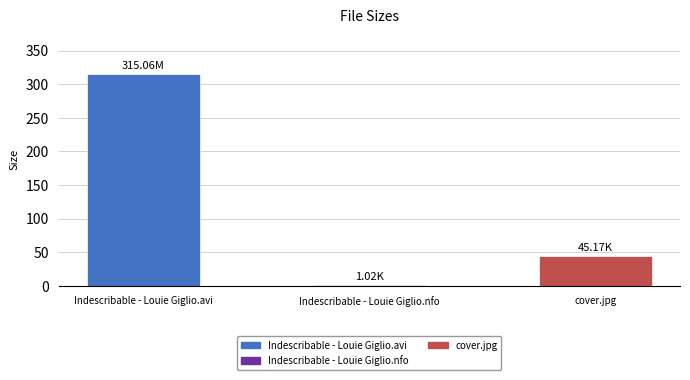

Which category has the highest value across all series?

Indescribable - Louie Giglio.avi